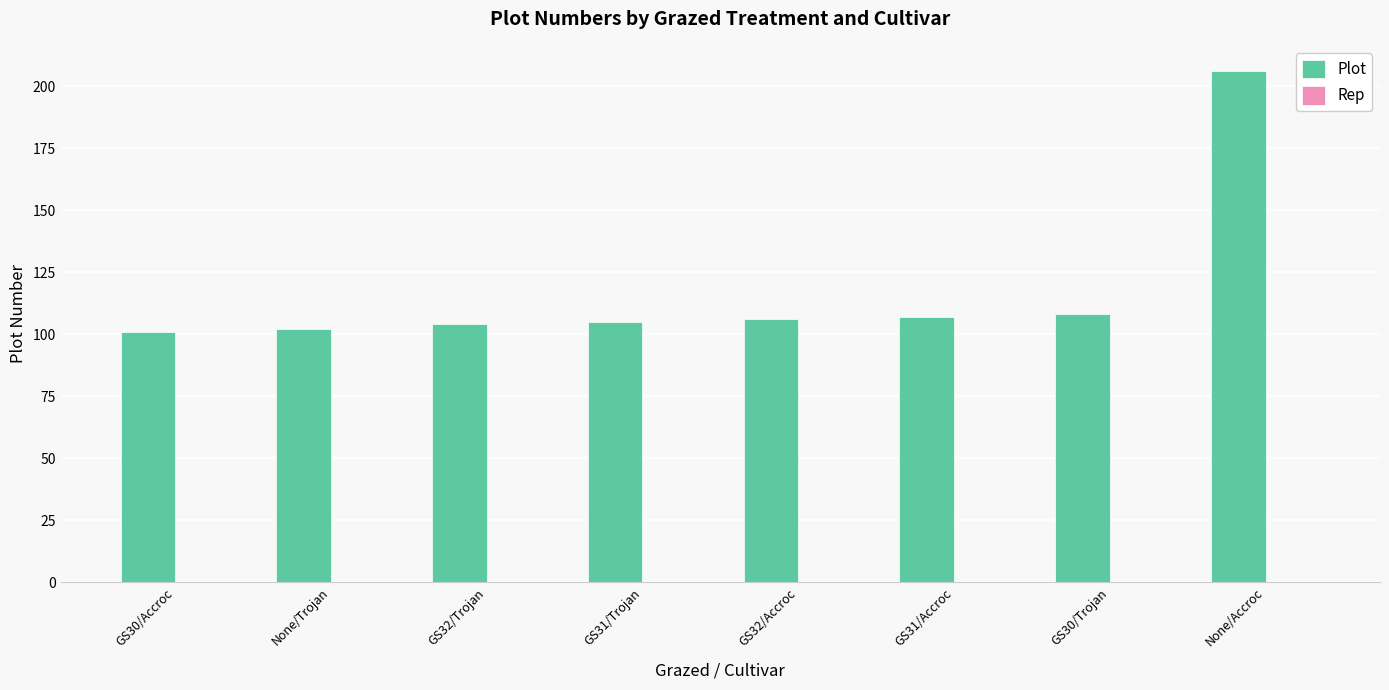

What is the maximum value shown in the chart?

206